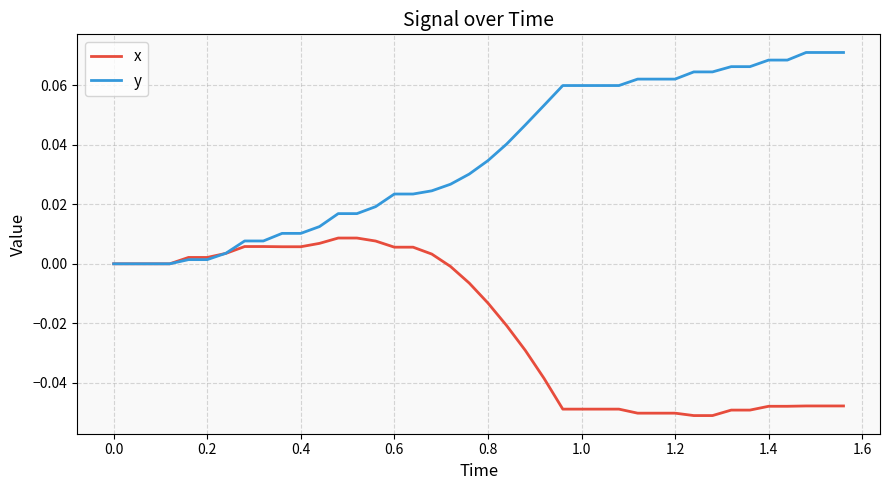

Is this an area chart (filled region under the line)?

No